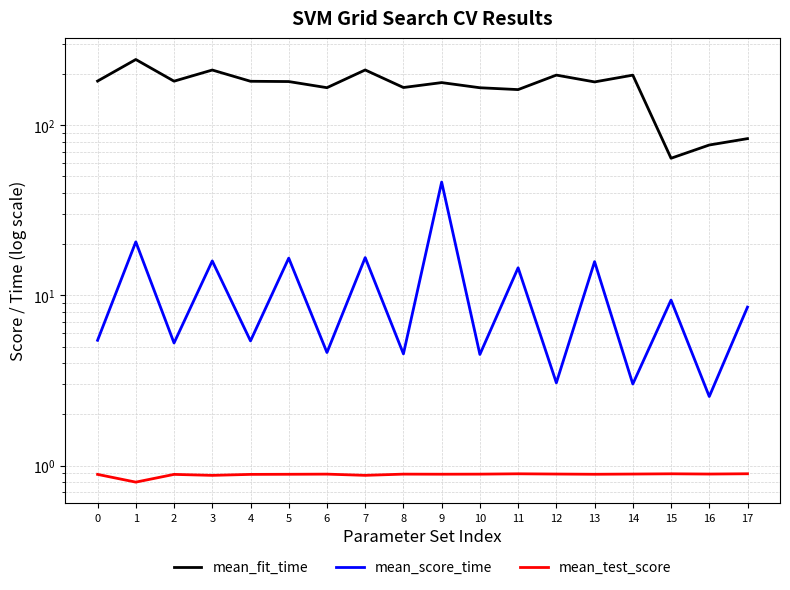

Is this an area chart (filled region under the line)?

No